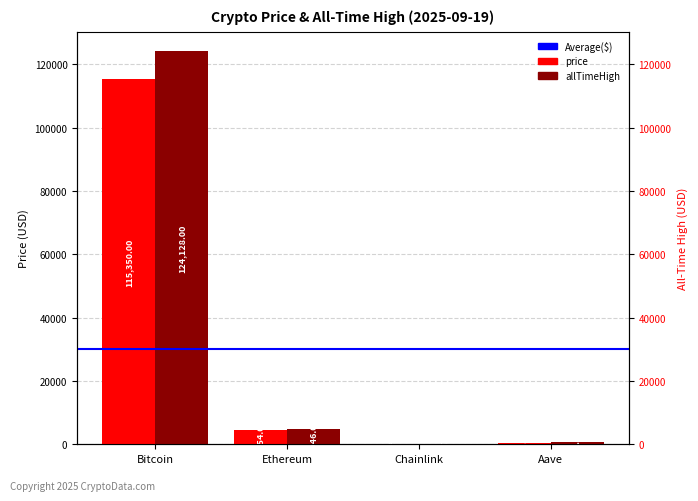

Rank the series by their maximum value, from highest to lowest.

allTimeHigh, price